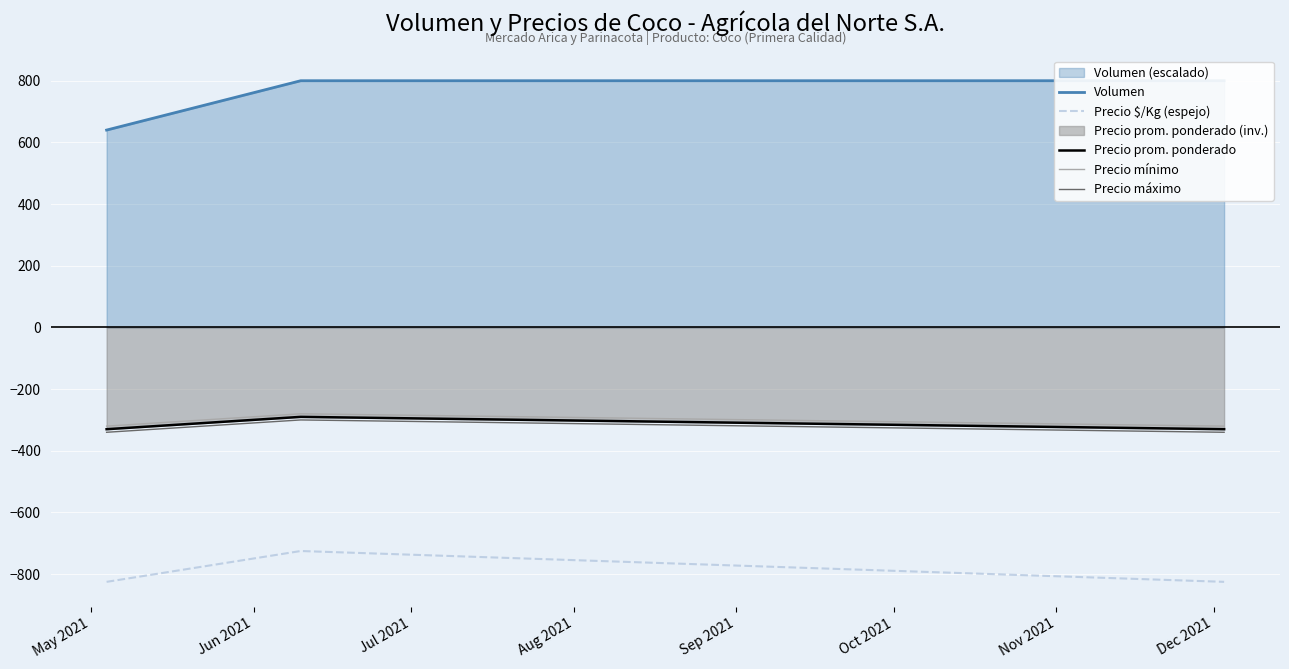

What is the difference between the maximum and minimum values in the Precio prom. ponderado series?

40